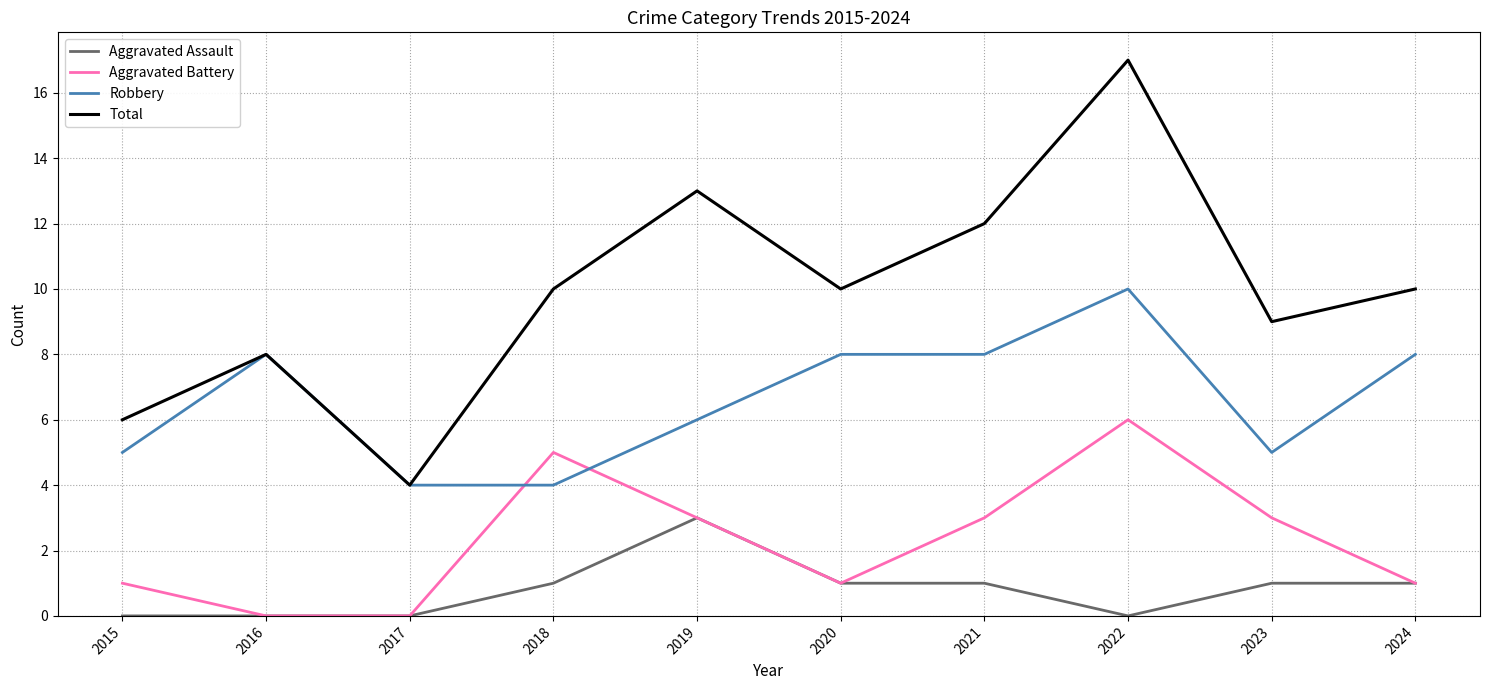

True or false: Aggravated Assault and Total cross at least once.

False